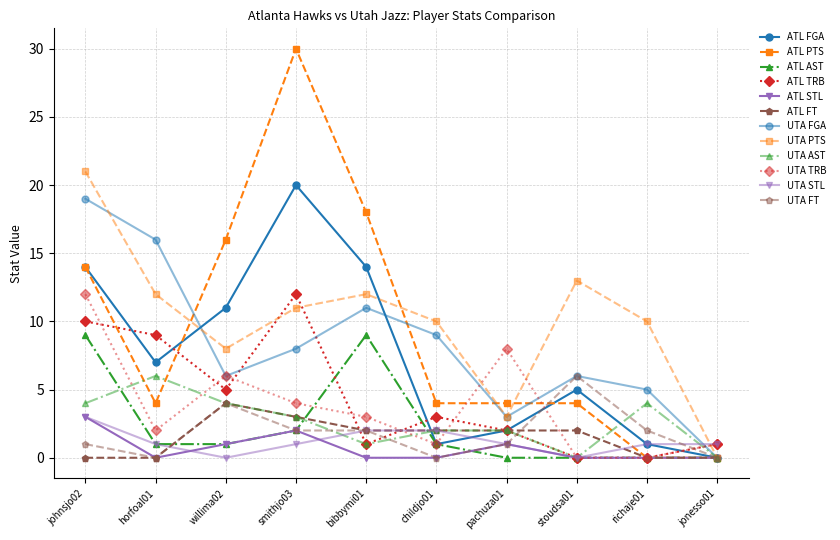

Is this an area chart (filled region under the line)?

No